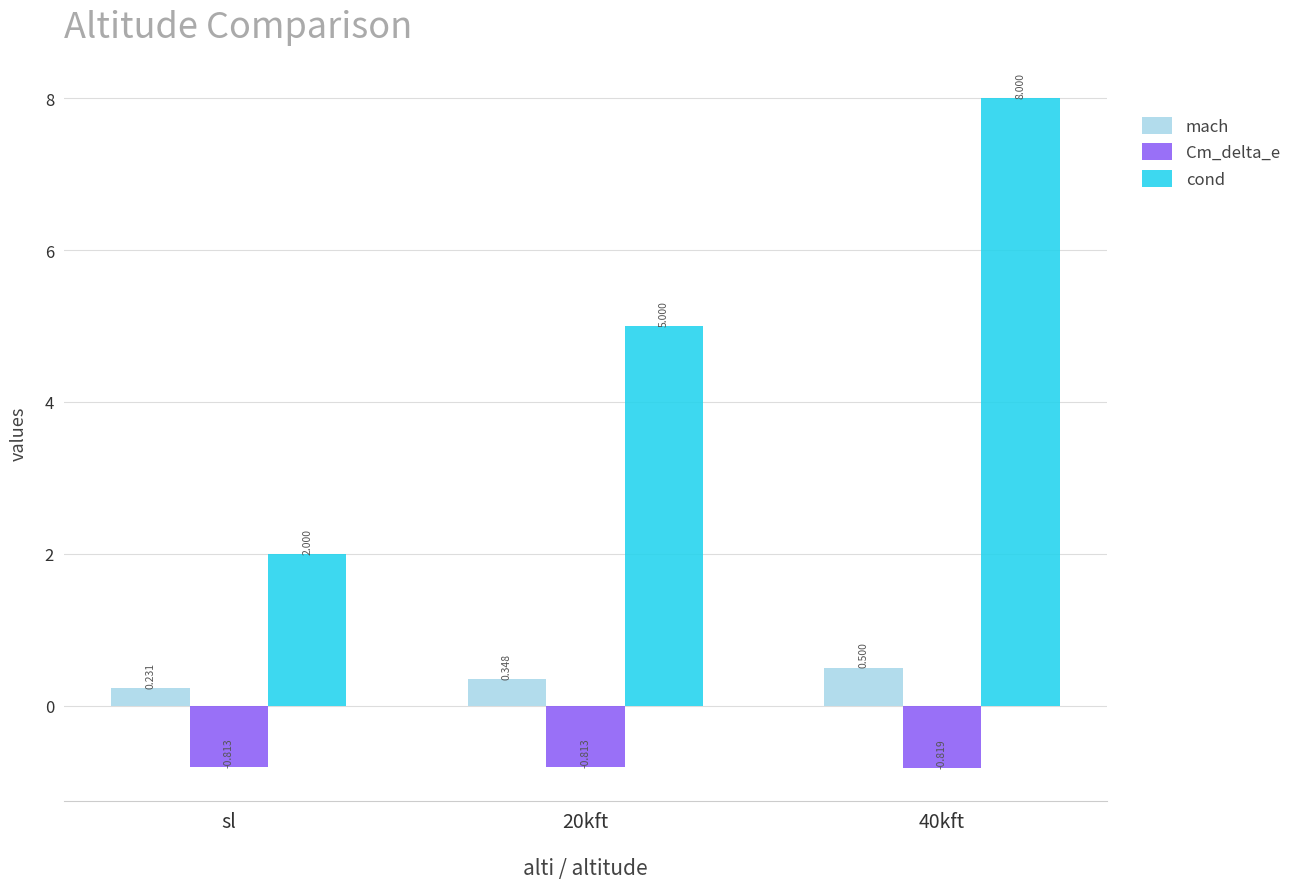

What is the spread (max minus min) of values at sl?

2.8